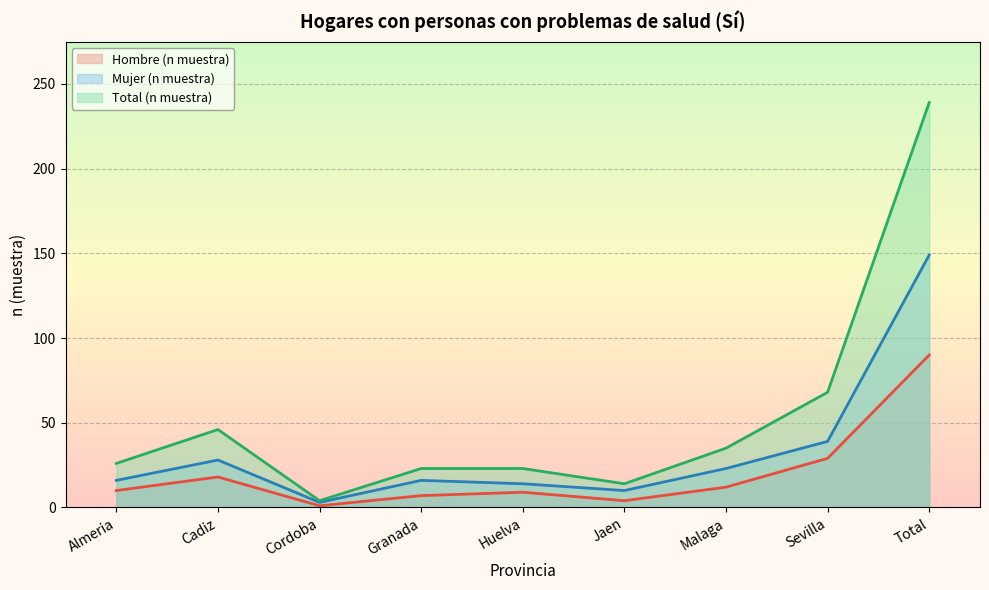

At which category does the chart reach its minimum across all series?

Cordoba